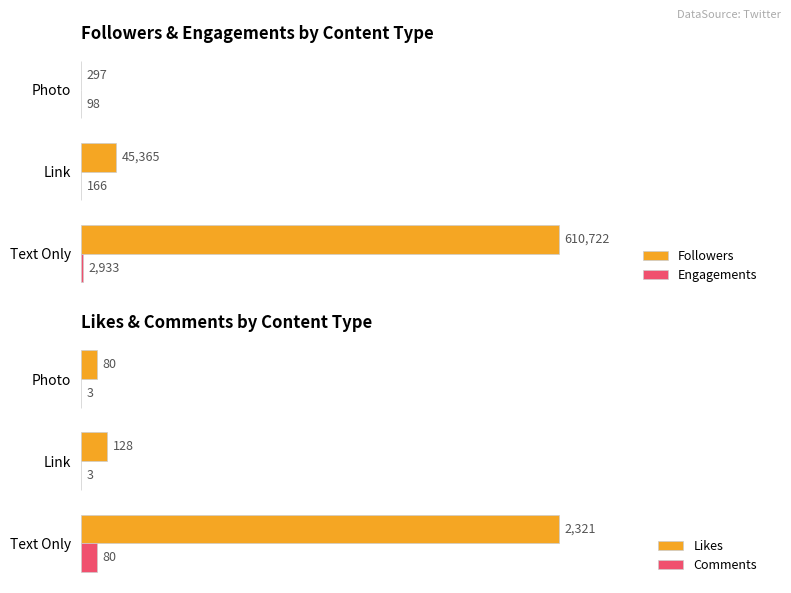

Where is Followers nearest to the value 305509?

Link